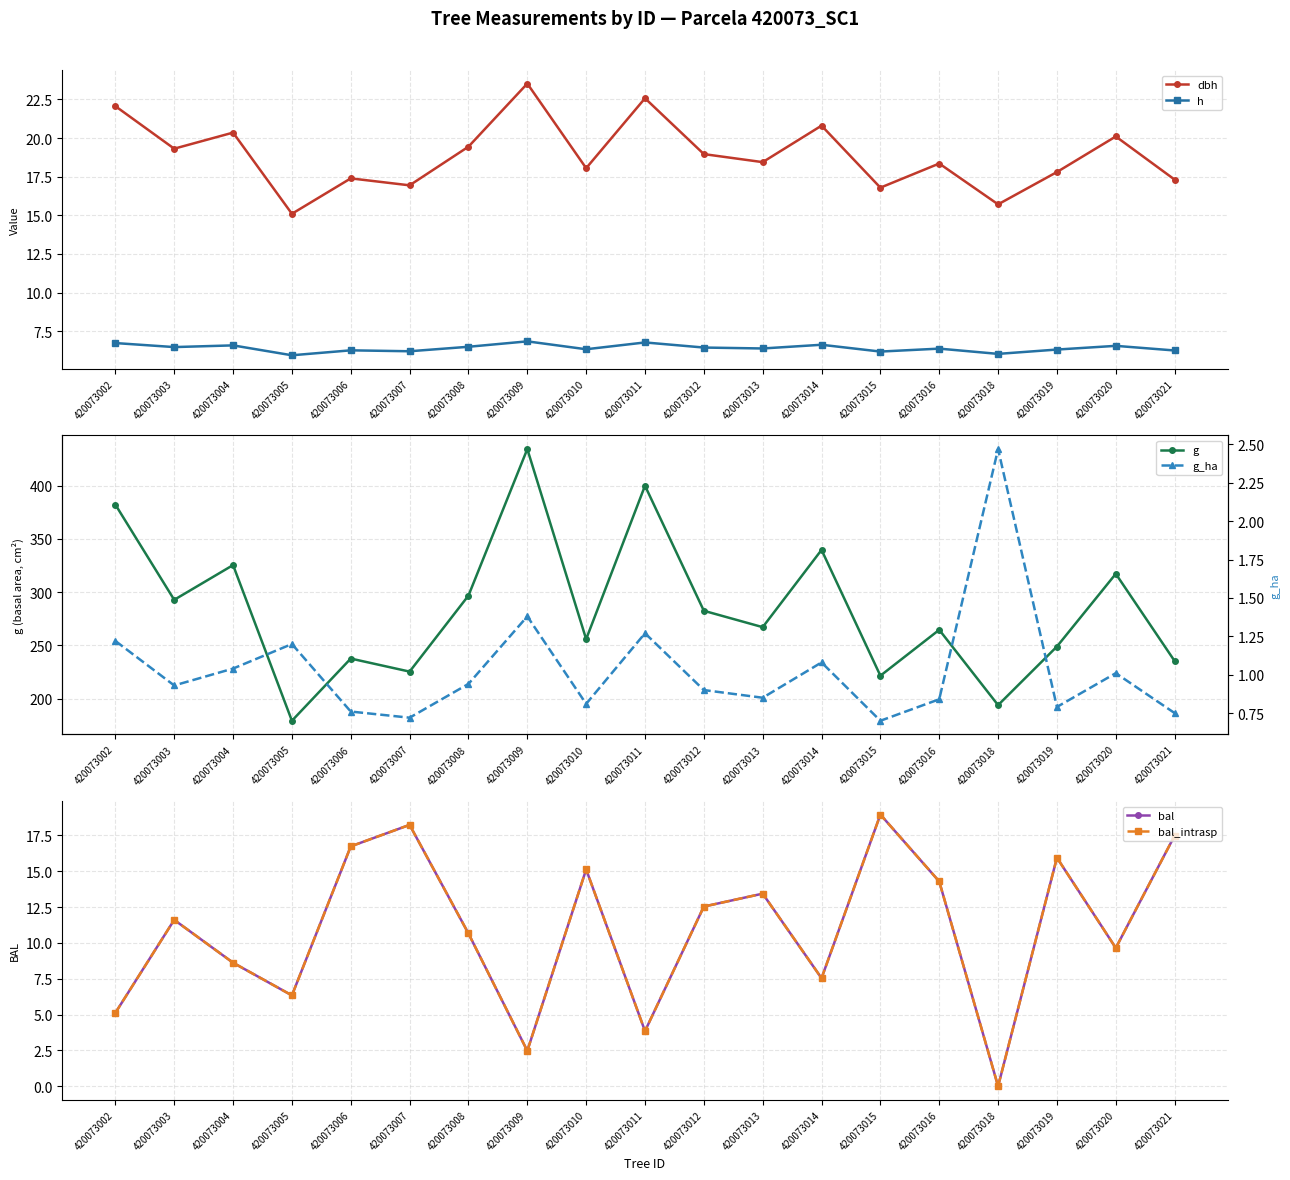

What is the value of the h point at the 1st from the left?

6.7